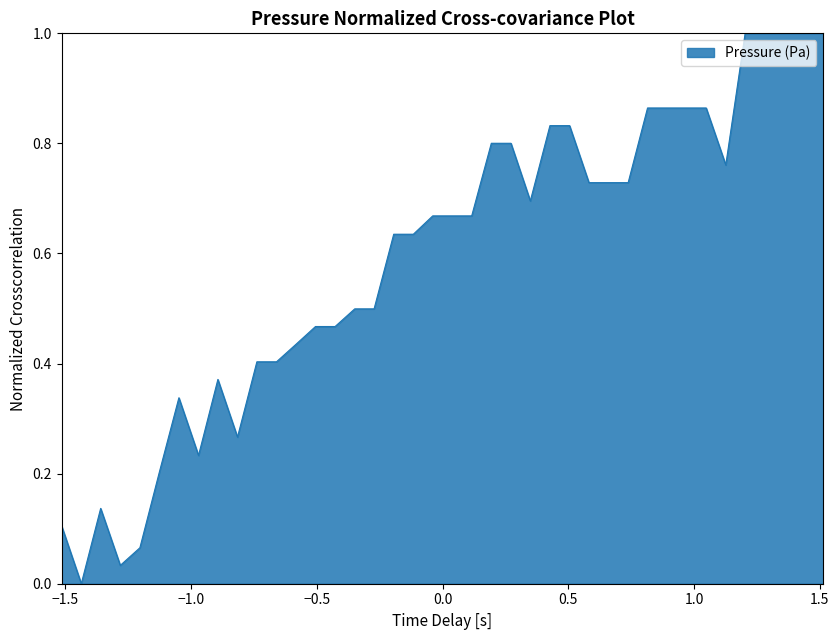

What is the maximum value shown in the chart?

1.0